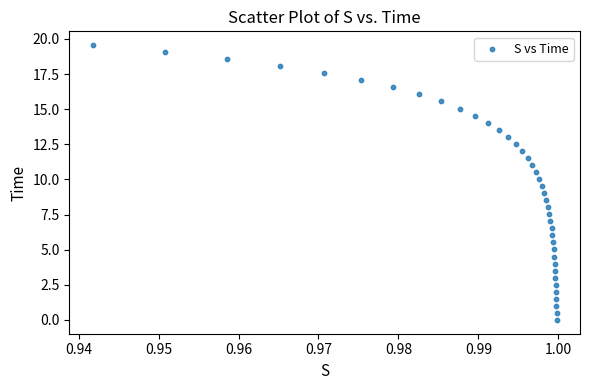

What is the range of Y values (max minus min)?

19.6